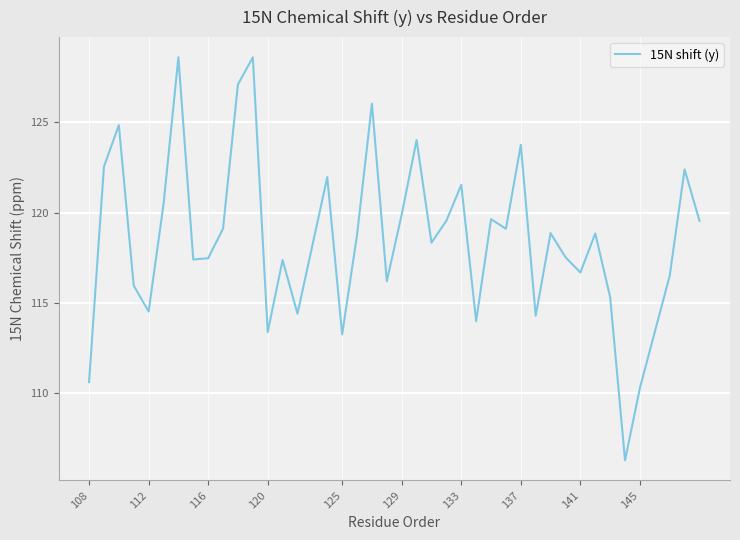

What is the greatest value displayed?

128.6